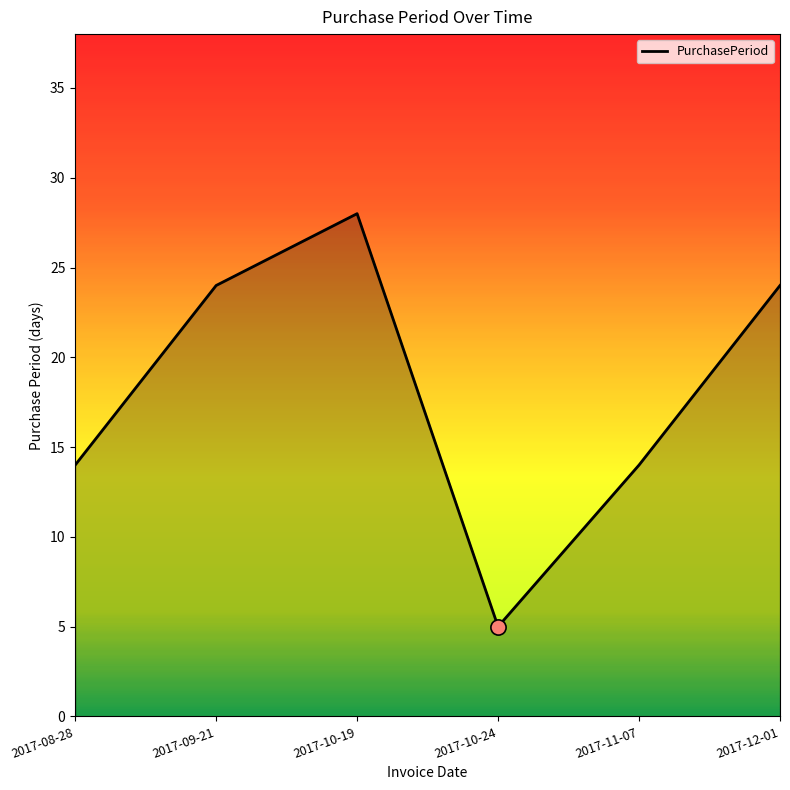

What is the change in value from 2017-10-19 to 2017-11-07?

-14